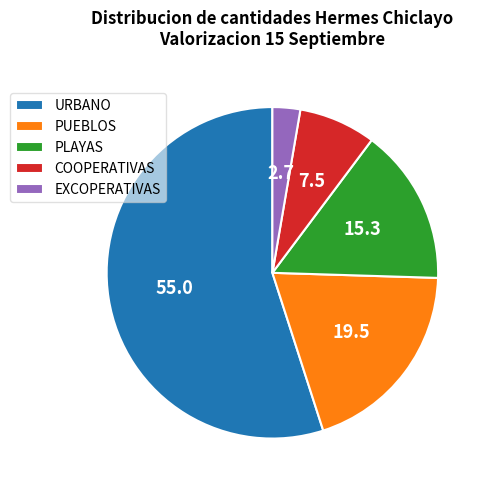

How many slices are in this pie chart?

5